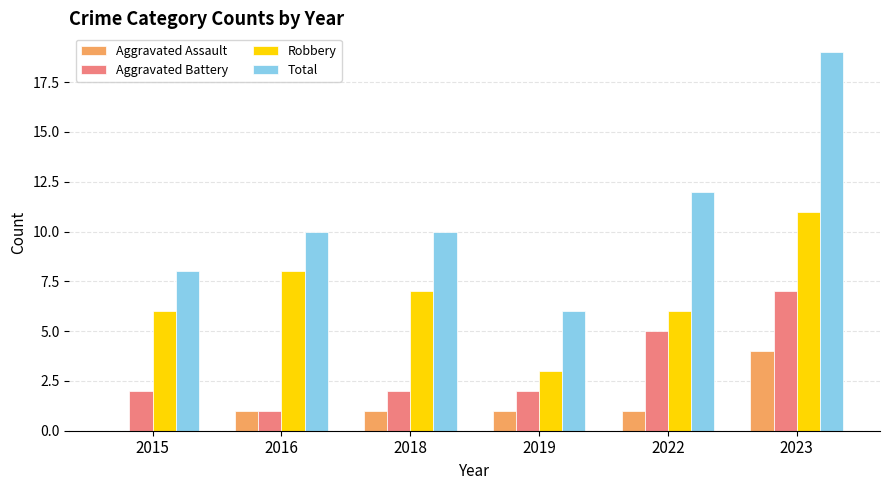

Reading left to right, what are all the values shown in this chart?

Aggravated Assault: 2015=0	2016=1	2018=1	2019=1	2022=1	2023=4
Aggravated Battery: 2015=2	2016=1	2018=2	2019=2	2022=5	2023=7
Robbery: 2015=6	2016=8	2018=7	2019=3	2022=6	2023=11
Total: 2015=8	2016=10	2018=10	2019=6	2022=12	2023=19